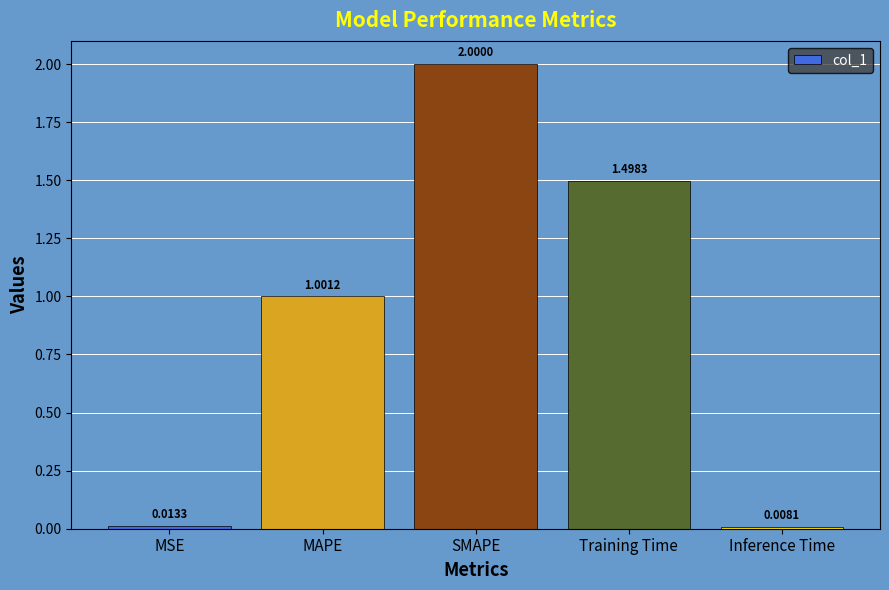

What position from the left is SMAPE?

3